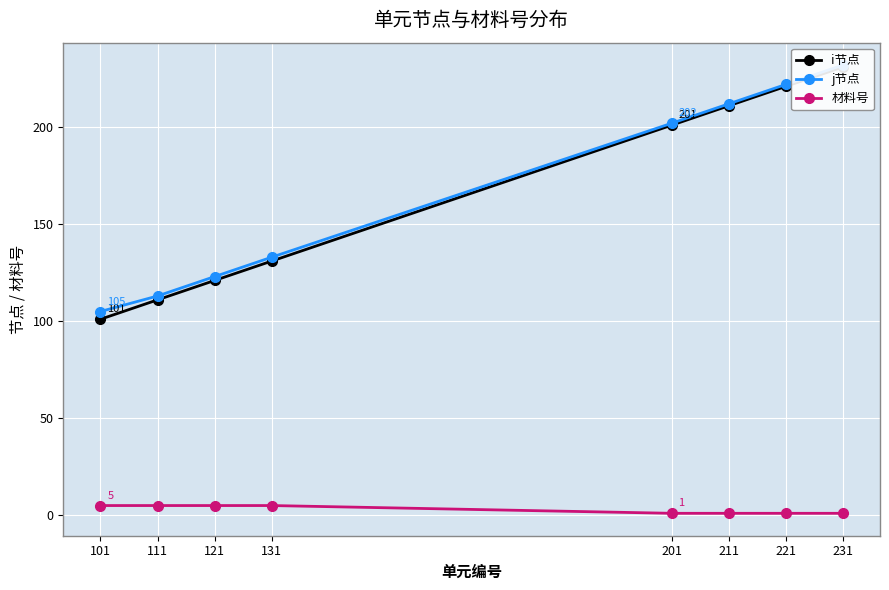

What is the value of the 材料号 point at the 8th from the left?

1